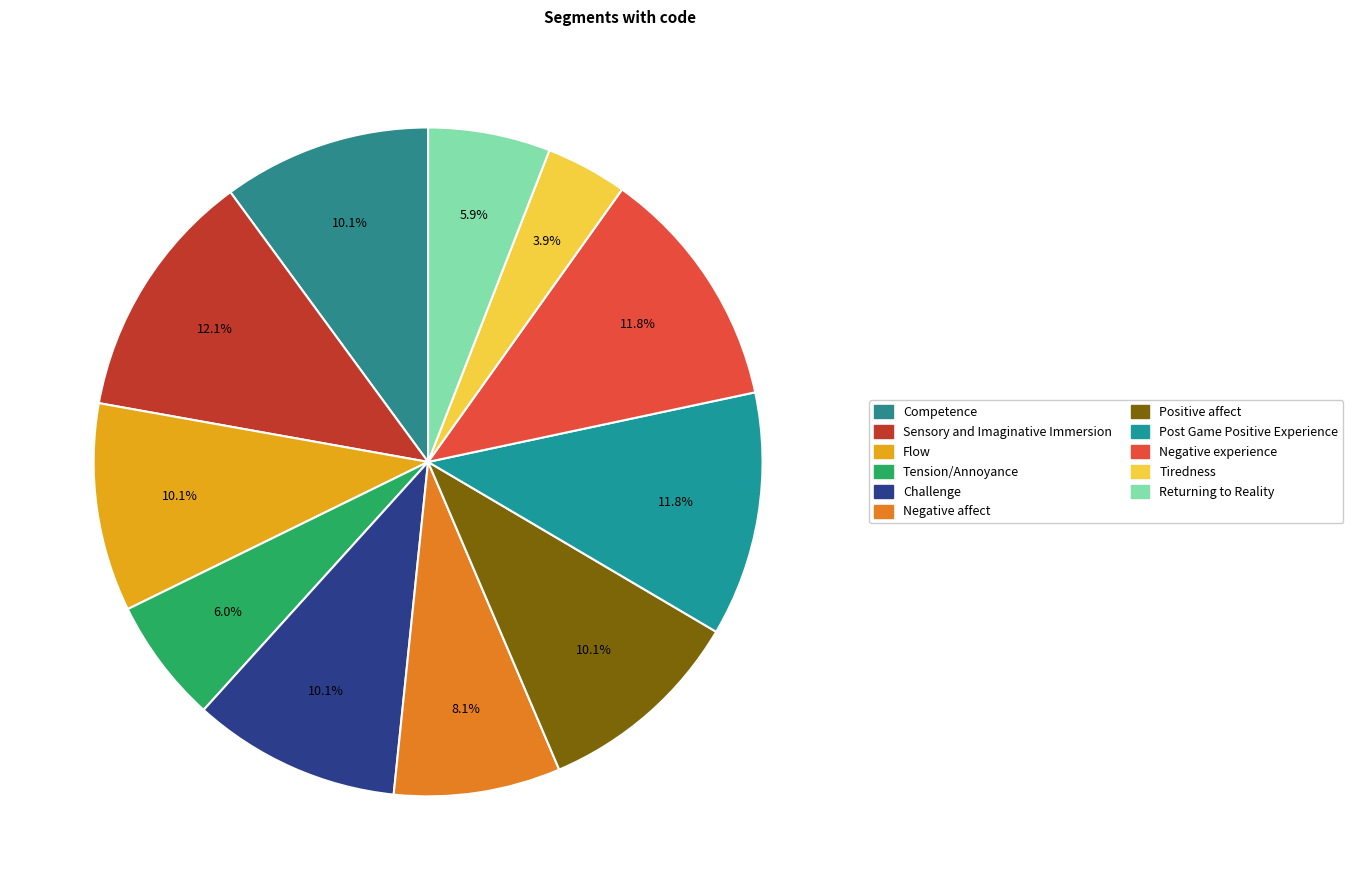

The Tension/Annoyance slice represents 1% of the pie. True or false?

False